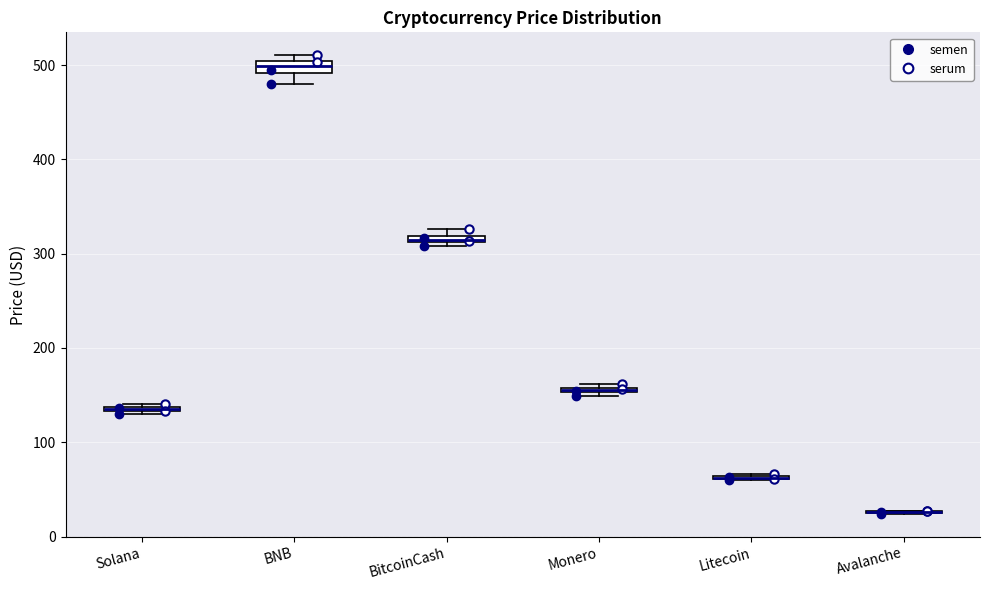

Where is the upper edge of the box for Monero on the y-axis? The values are not printed on the chart, so give them approximately, as read against the axis.

160